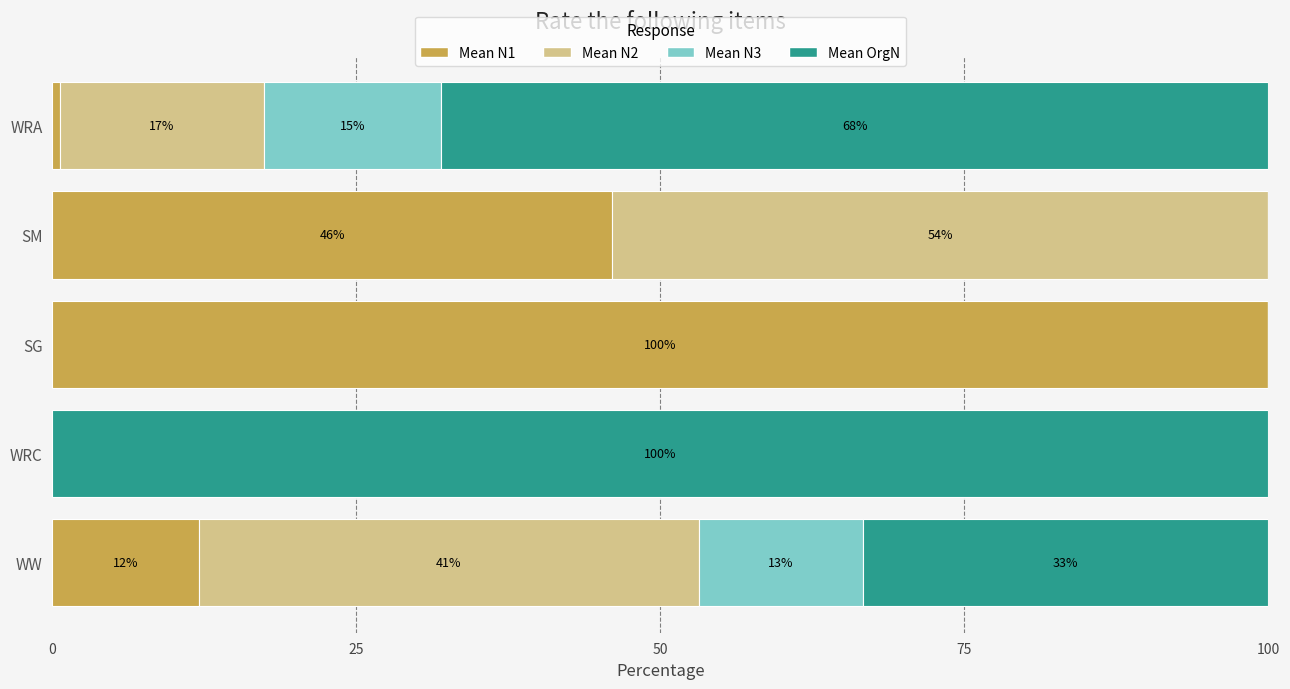

How many categories are shown in the chart?

5